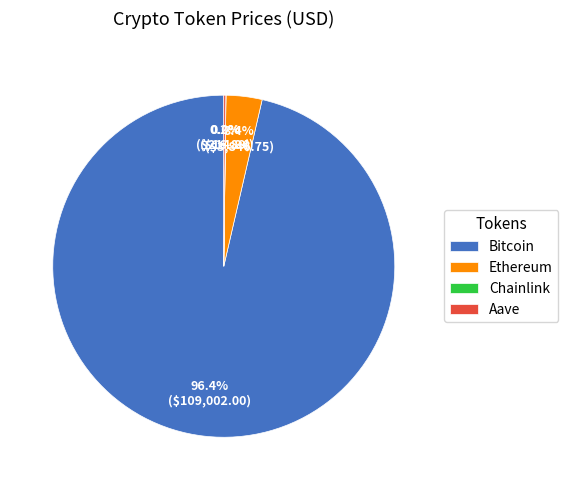

To the nearest percent, what percentage of the pie is Ethereum?

3%